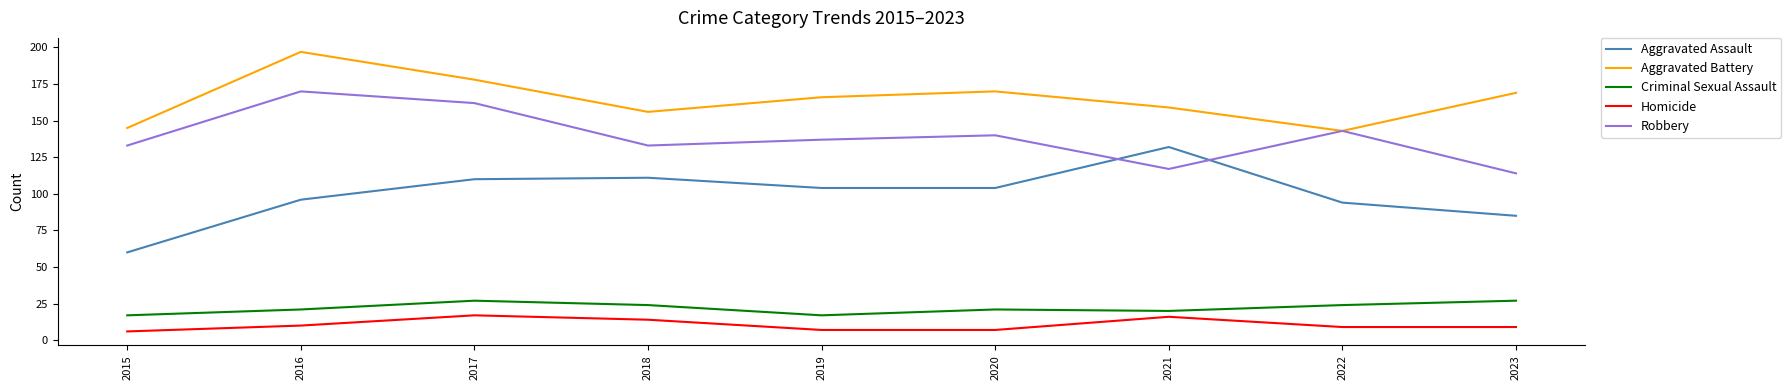

Is the value of Criminal Sexual Assault at 2020 greater than the value of Aggravated Assault at 2017?

No